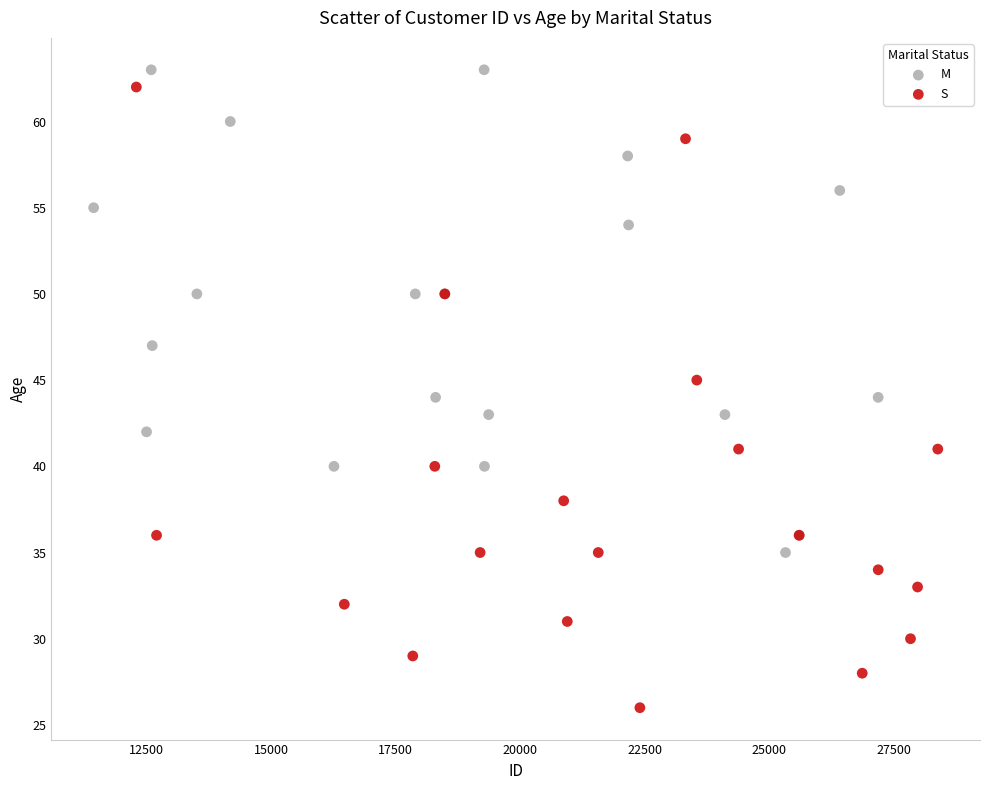

Which series has the widest spread of Y values?

S